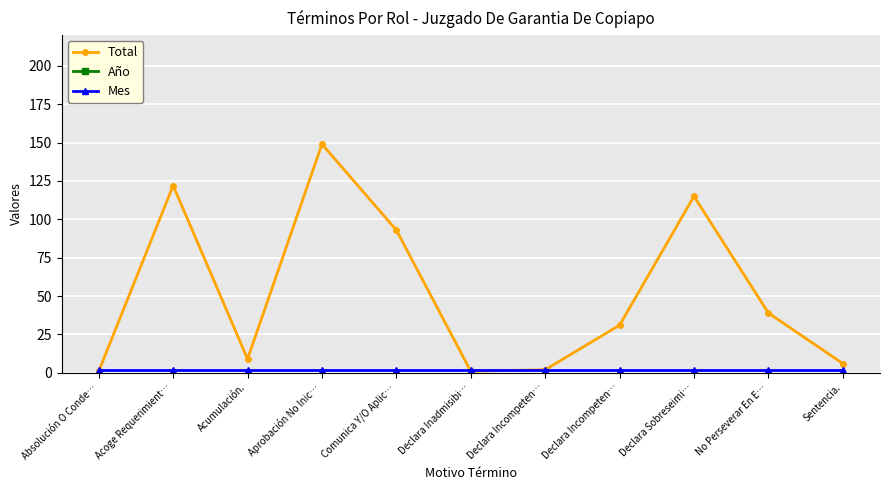

At which label is Total closest to 75?

Comunica Y/O Aplic…